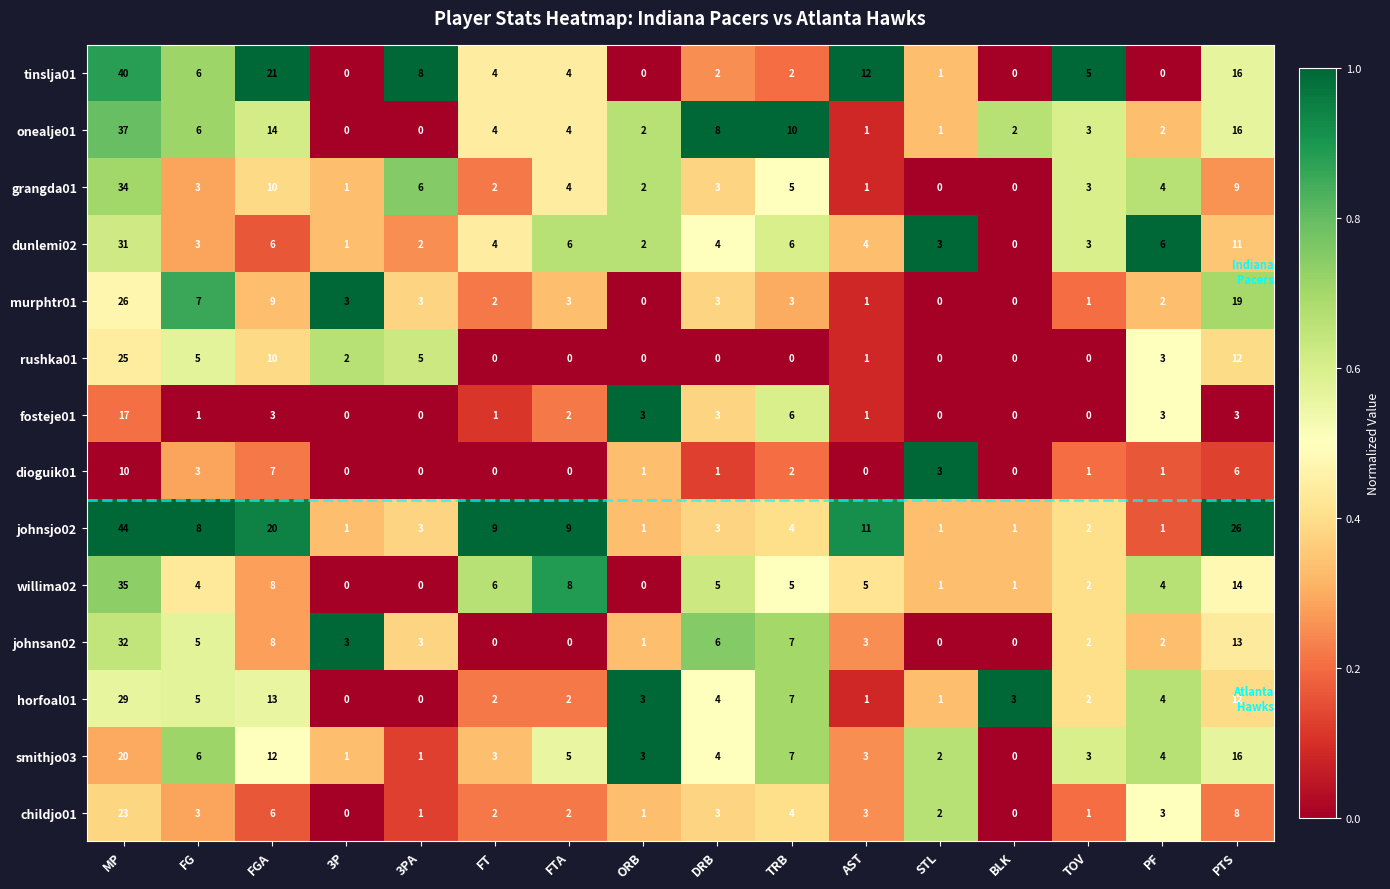

List the series in order of their peak value, highest first.

johnsjo02, tinslja01, onealje01, willima02, grangda01, johnsan02, dunlemi02, horfoal01, murphtr01, rushka01, childjo01, smithjo03, fosteje01, dioguik01